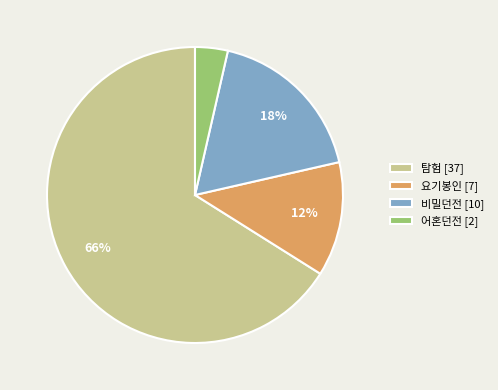

Between 요기봉인 [7] and 어혼던전 [2], which is larger?

요기봉인 [7]